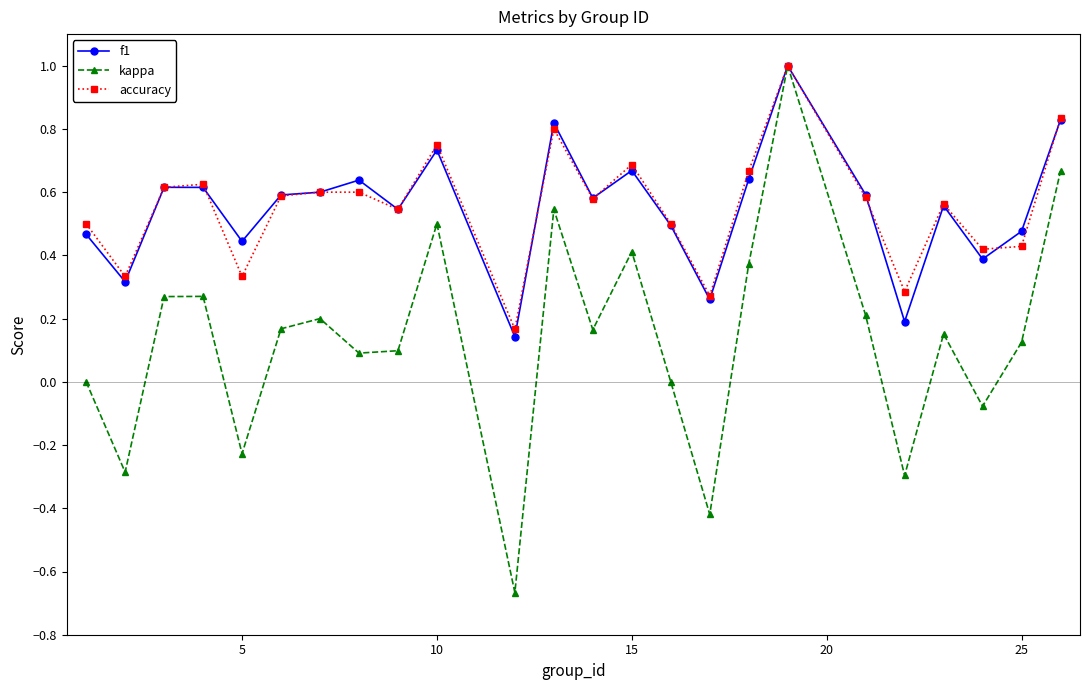

Is it true that f1 equals 0.9 at 15?

False